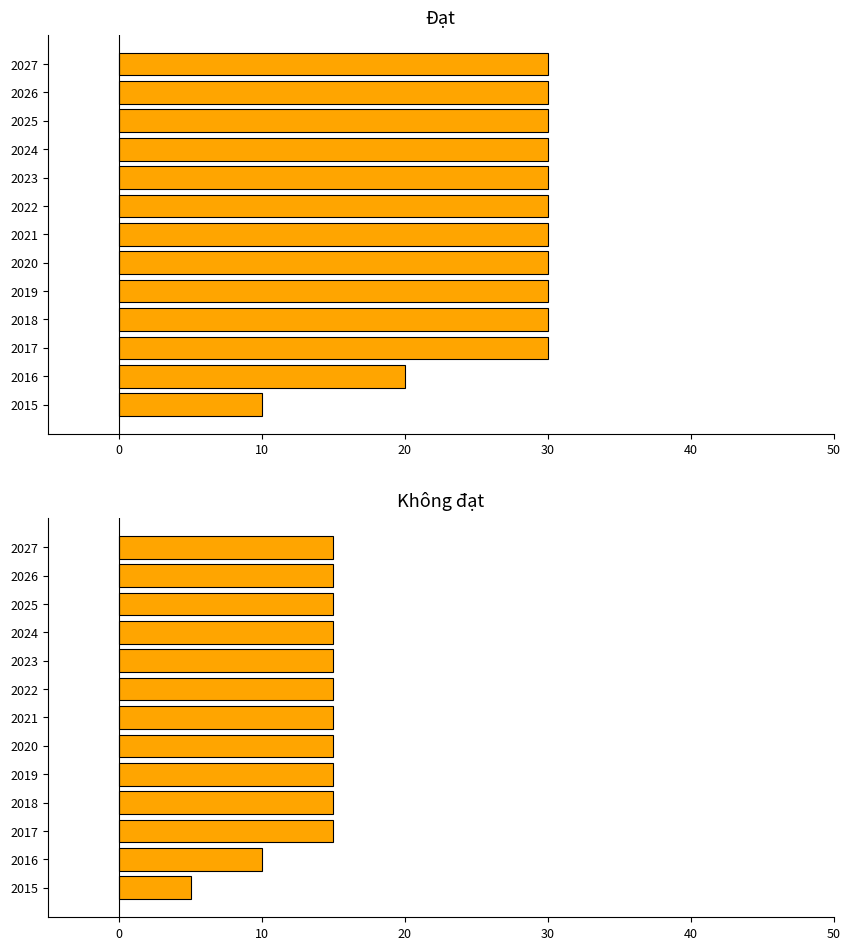

Is the value of Không đạt at 2019 greater than the value of Đạt at 2015?

Yes